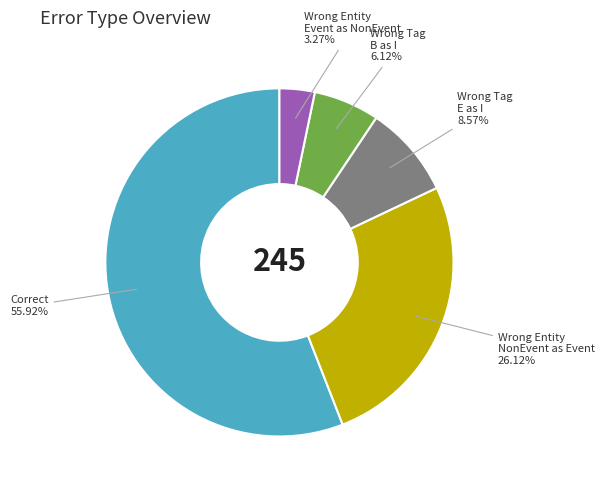

Is there a majority slice in this chart?

Yes